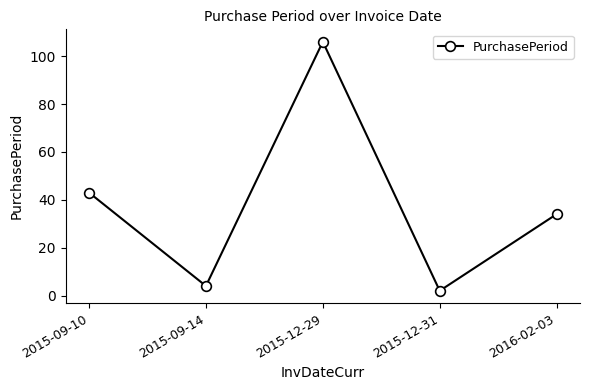

How many lines are shown in the chart?

1